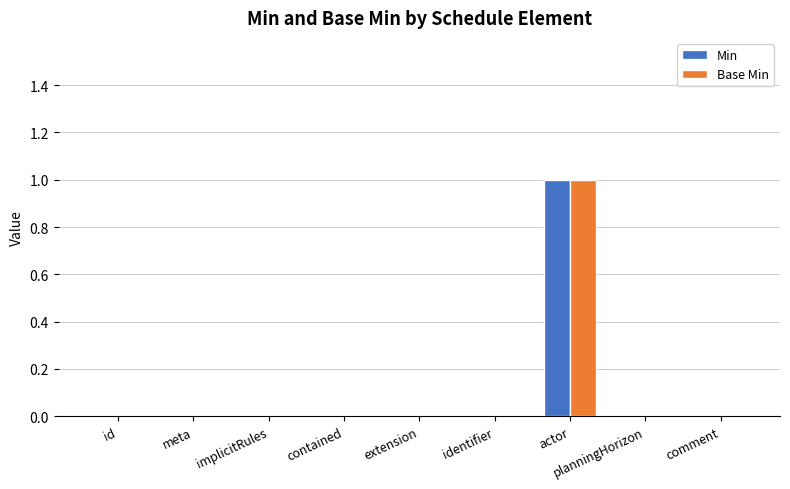

How many data points does each series have?

9